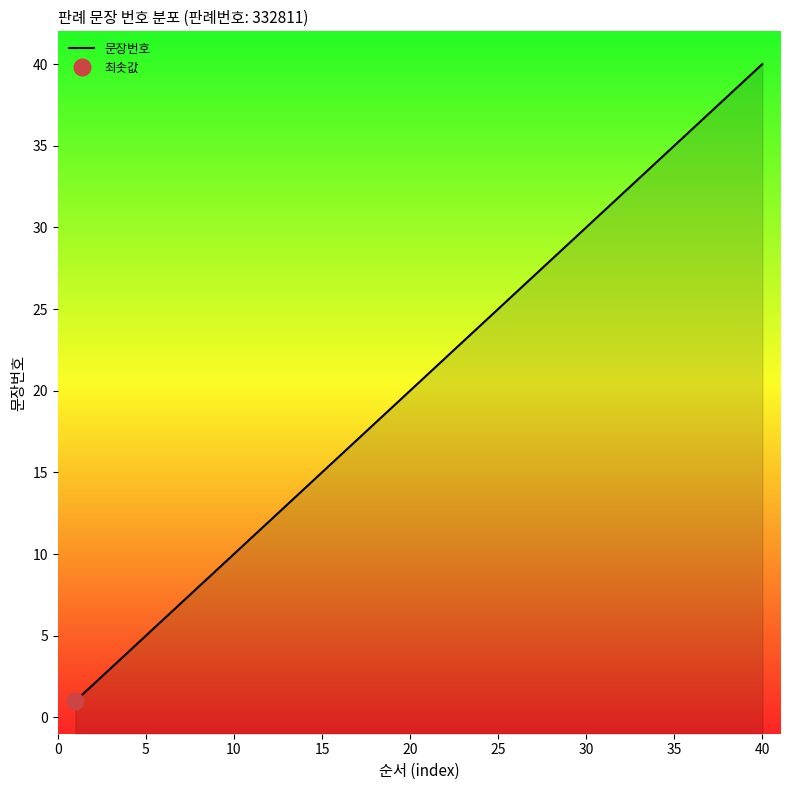

What is the greatest value displayed?

40